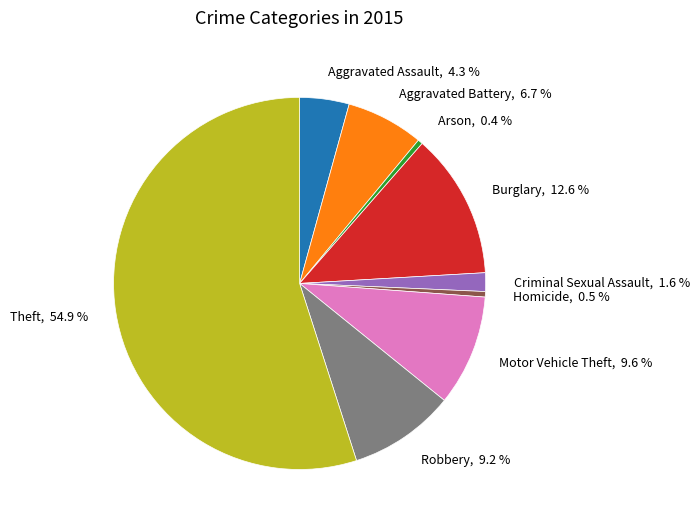

True or false: Robbery accounts for 1% of the total.

False